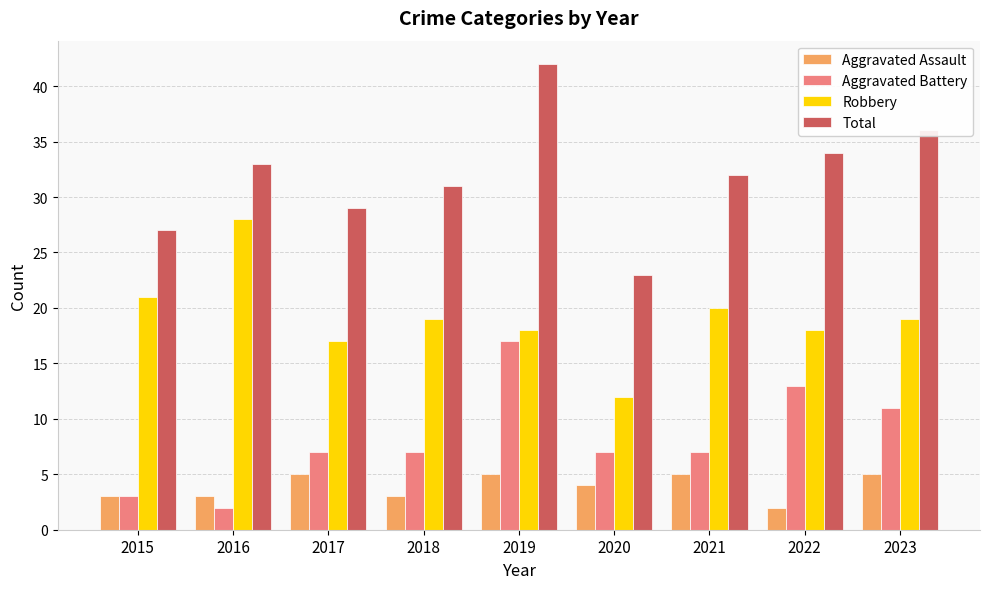

True or false: Total has a value of 18 at 2021.

False